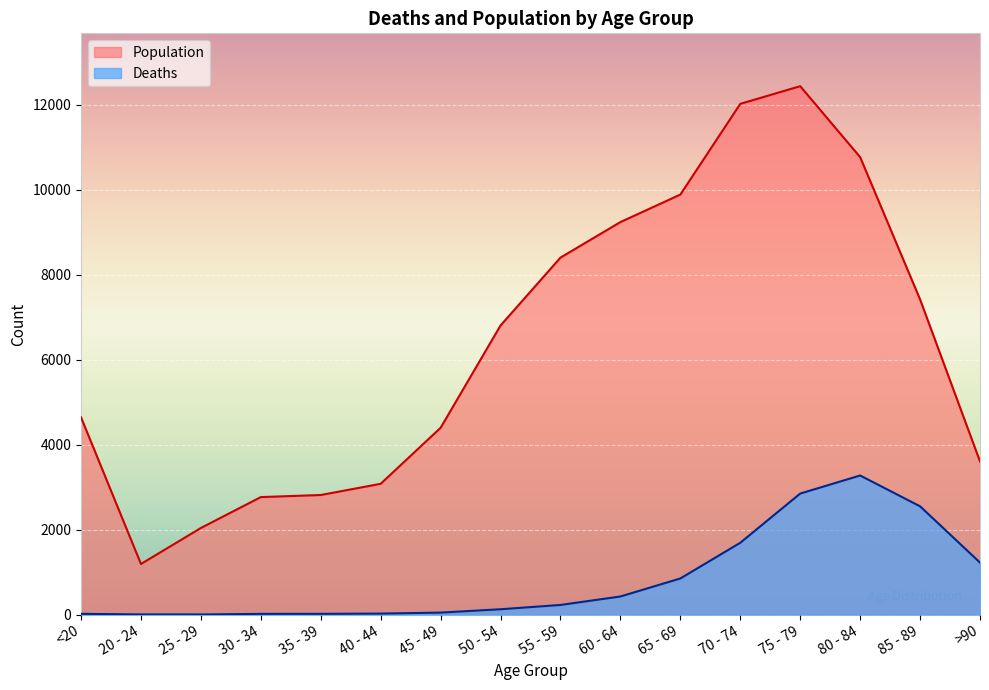

What is the value of the Population point at the 5th from the left?

2814